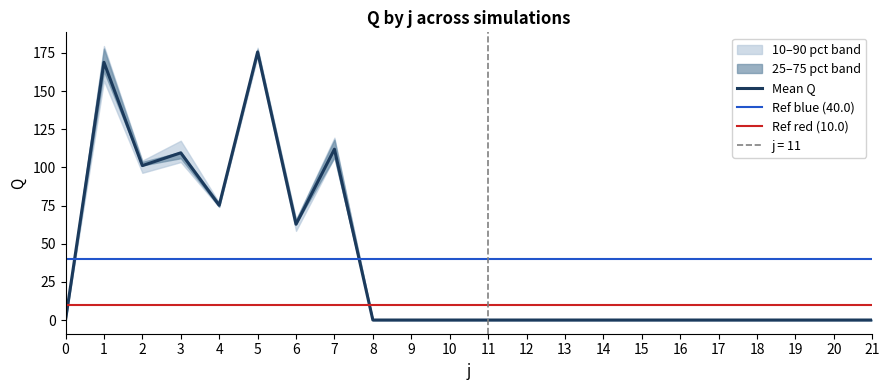

Is it true that s5 equals 177.2 at 5?

True